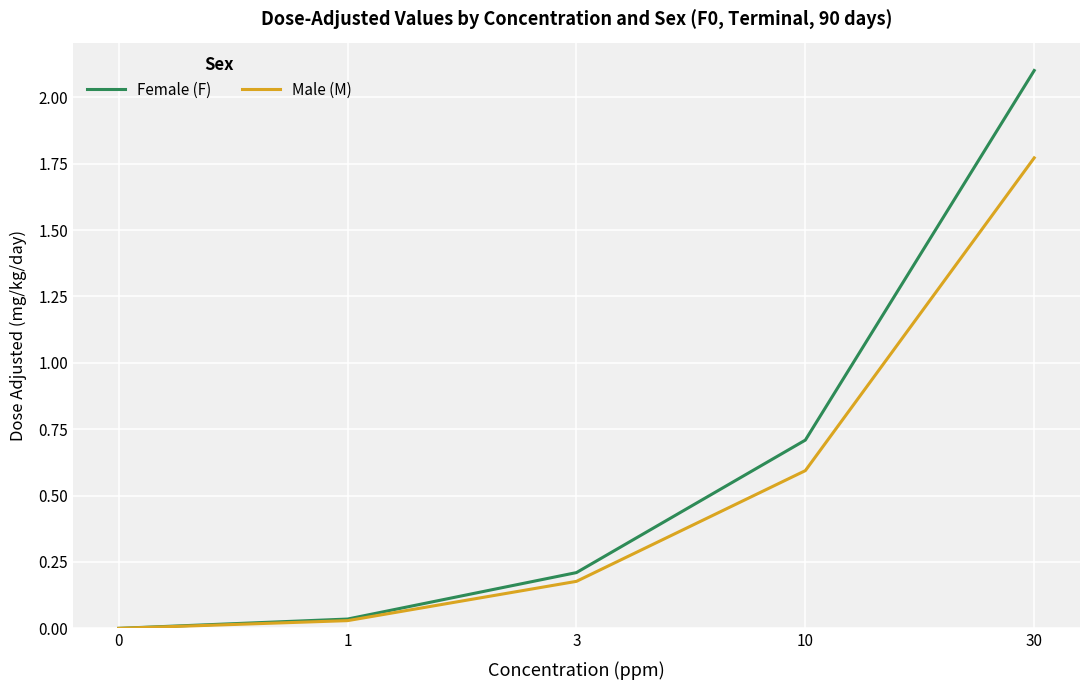

How many distinct data groups are displayed?

2